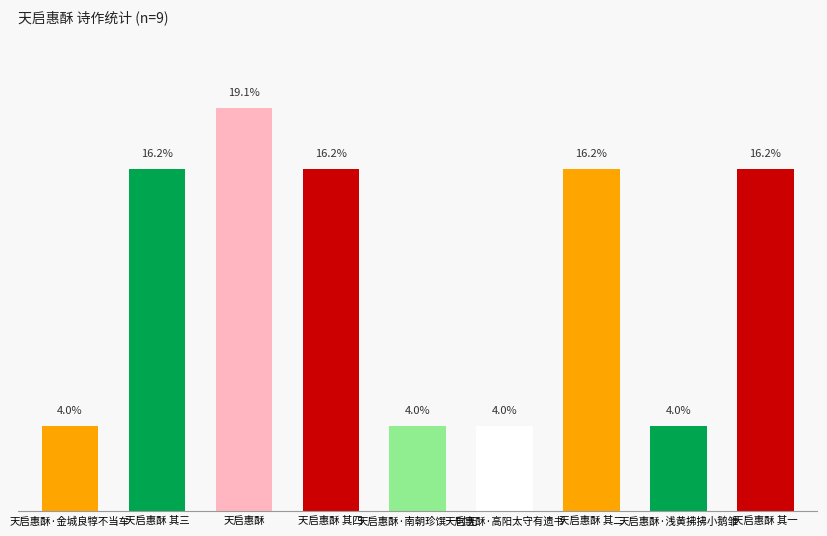

Reading left to right, list all the values displayed in this chart.

234710	949043	1120432	949044	234673	234671	949042	234709	949041